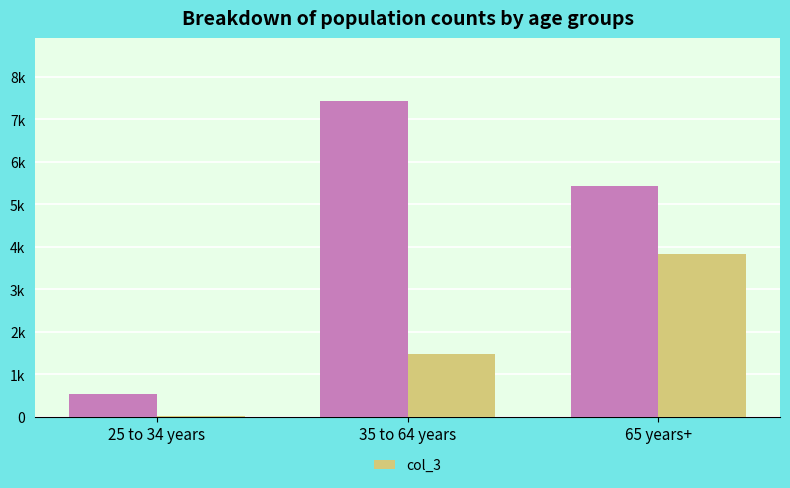

Does the chart contain stacked bars?

No